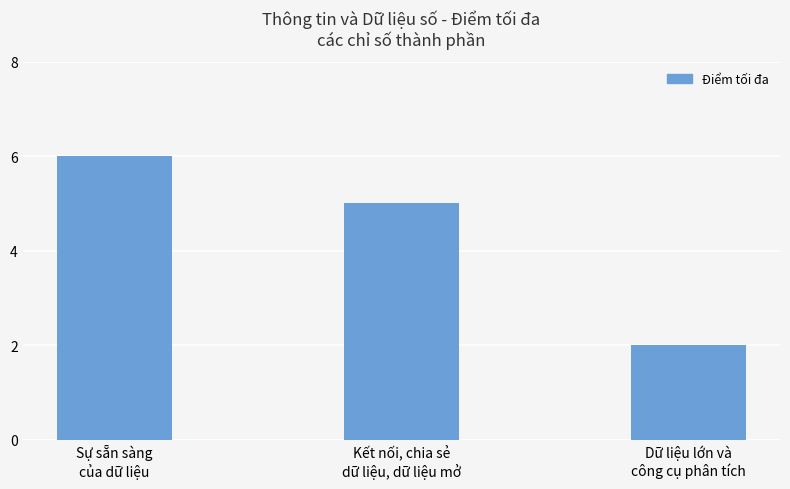

Rank the categories by value from lowest to highest.

Dữ liệu lớn và
công cụ phân tích, Kết nối, chia sẻ
dữ liệu, dữ liệu mở, Sự sẵn sàng
của dữ liệu